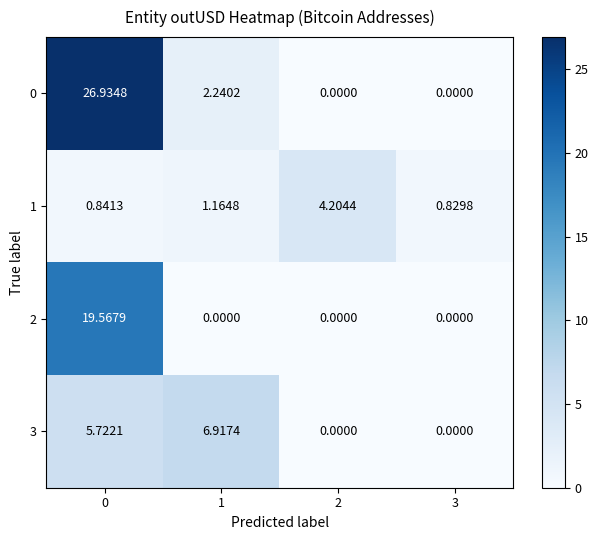

Is the value of 0 at 0 greater than the value of 3 at 0?

Yes